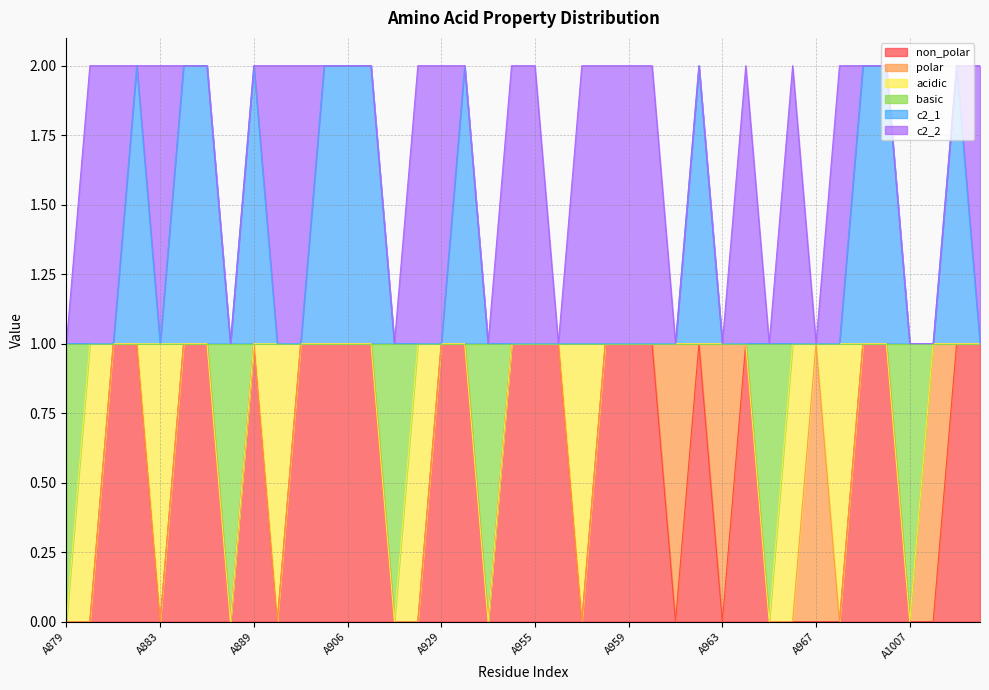

The value of non_polar at A1007 is 0. True or false?

True